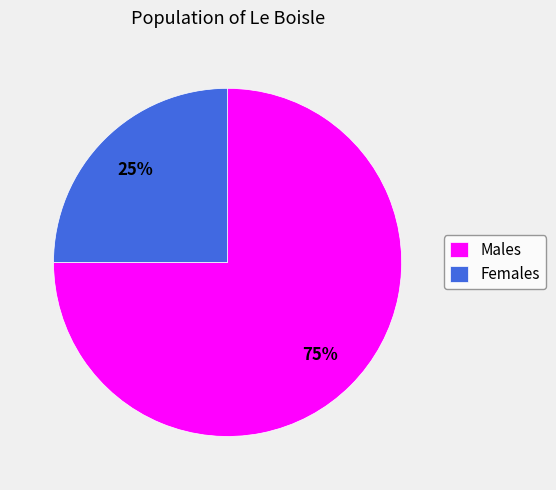

The Males slice represents 75% of the pie. True or false?

True